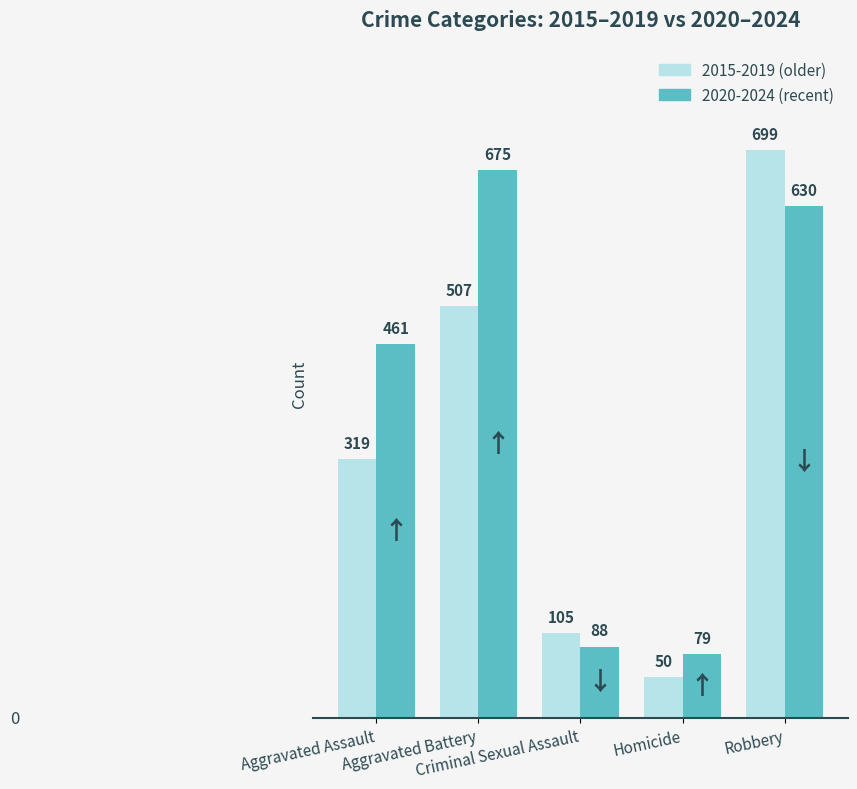

At which category does the chart reach its minimum across all series?

Homicide